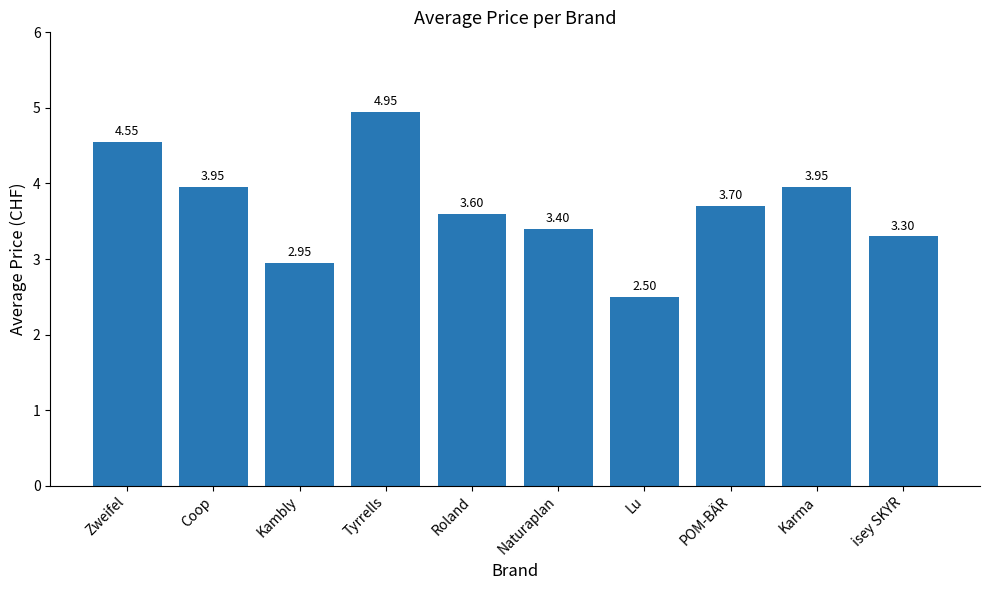

How many values are below 3?

2